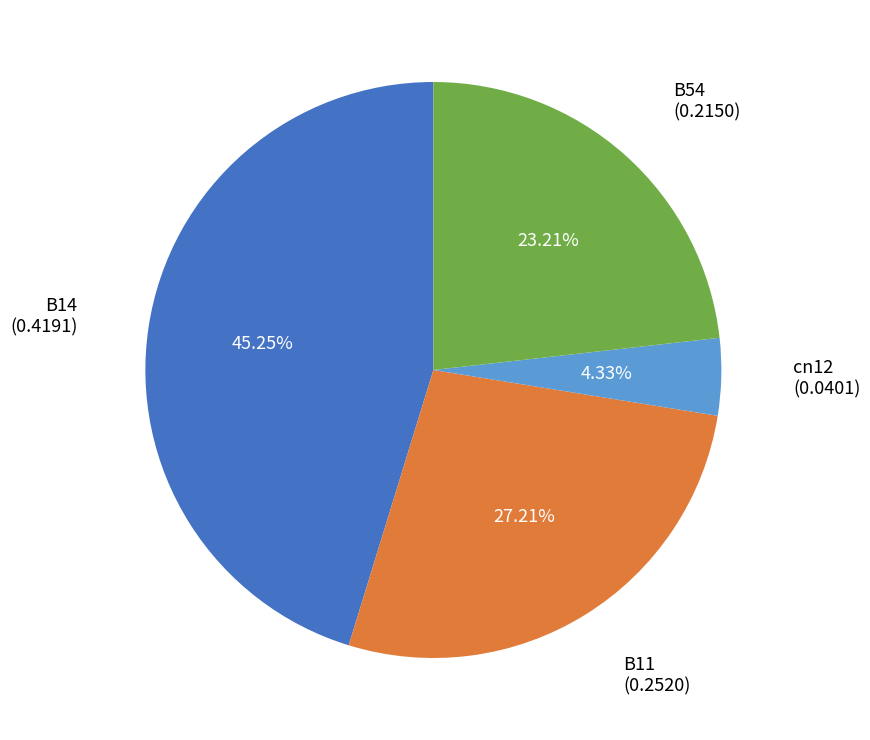

Is there any slice that represents more than half of the pie?

No